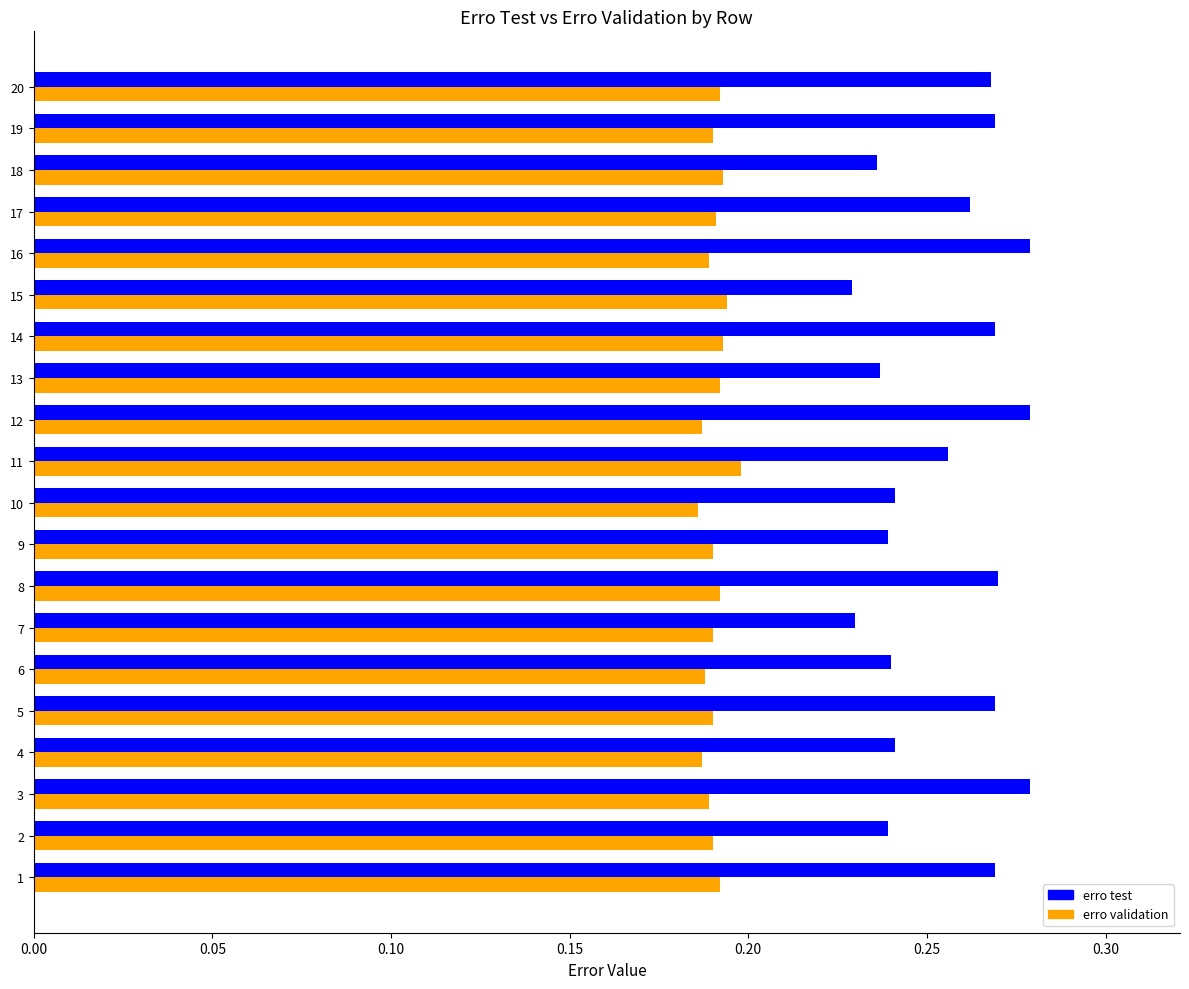

Which series has the largest total across all categories?

erro test